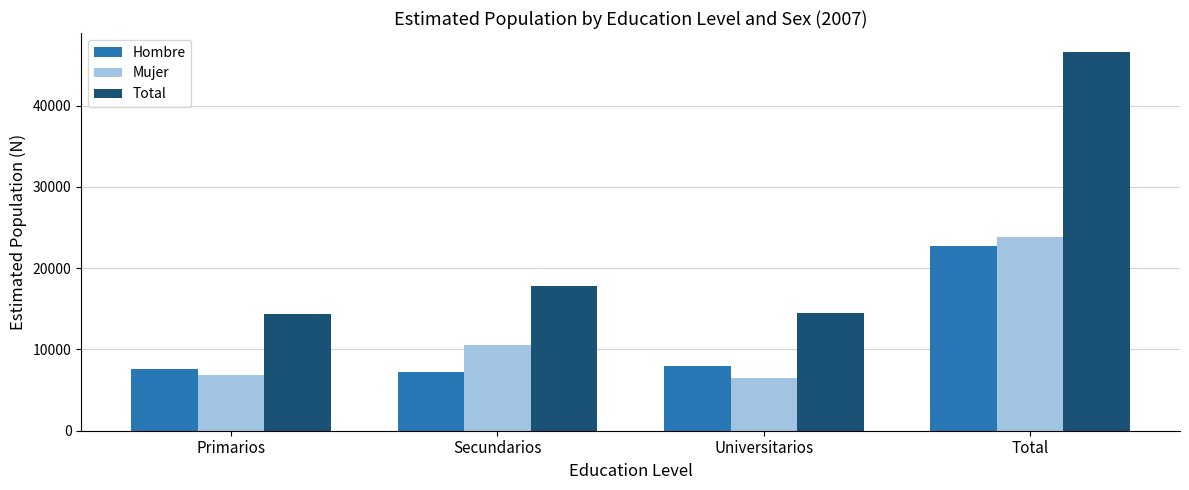

How many values in the Hombre series are below 7989?

2